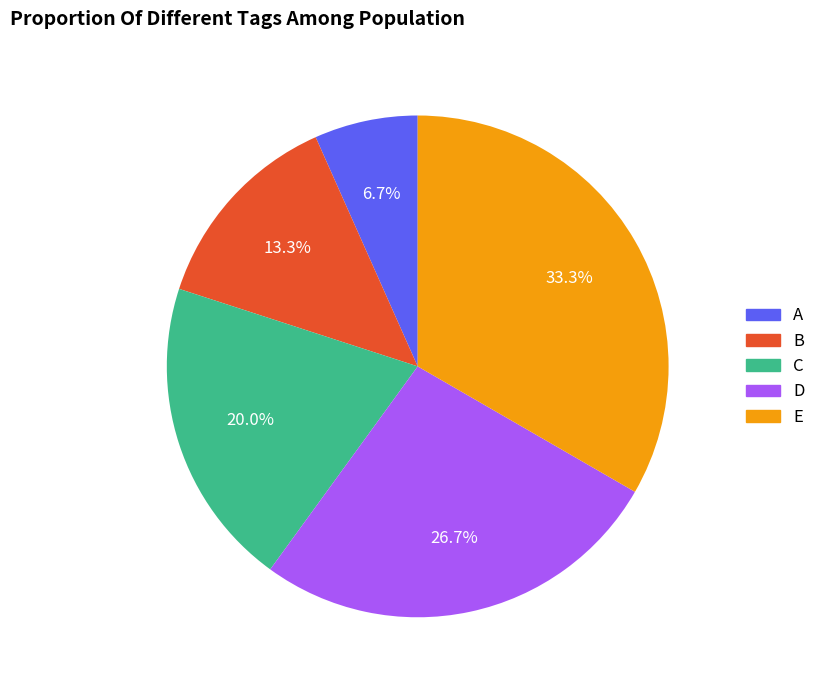

Approximately how many times larger is the value at D compared to E?

0.8